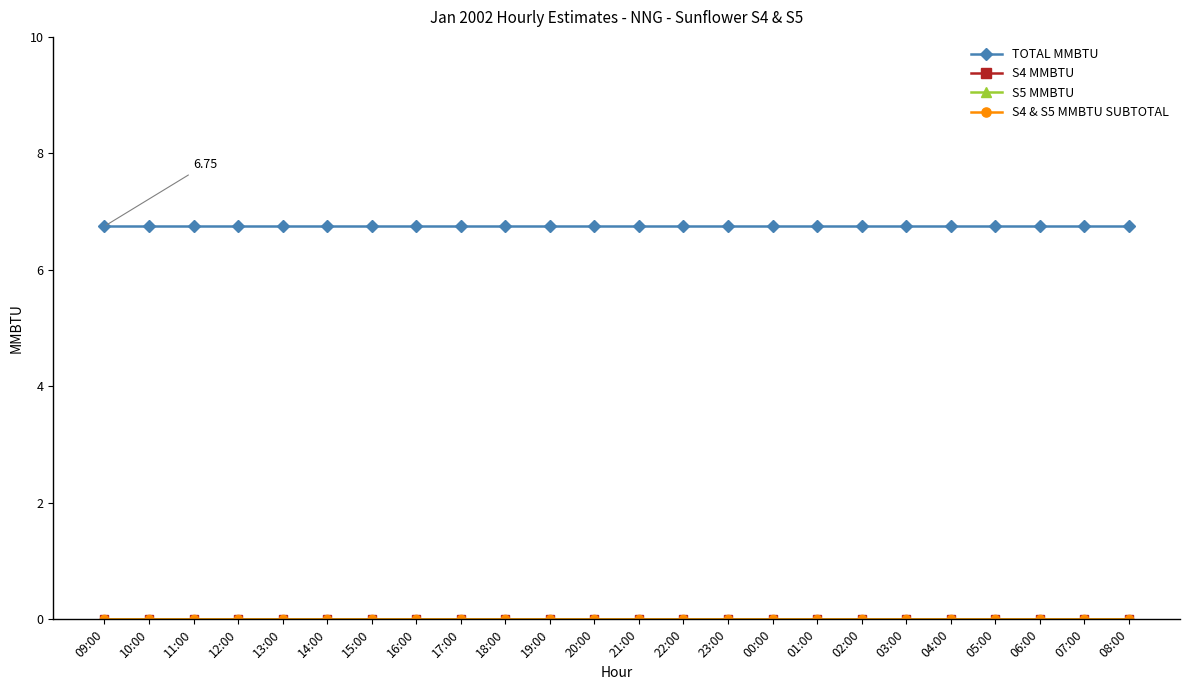

What position from the right is 08:00?

1